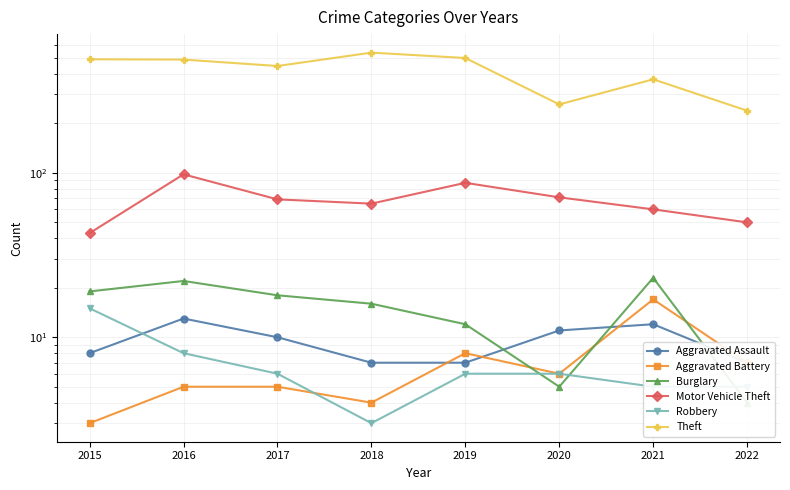

True or false: Robbery and Aggravated Assault intersect in this chart.

True